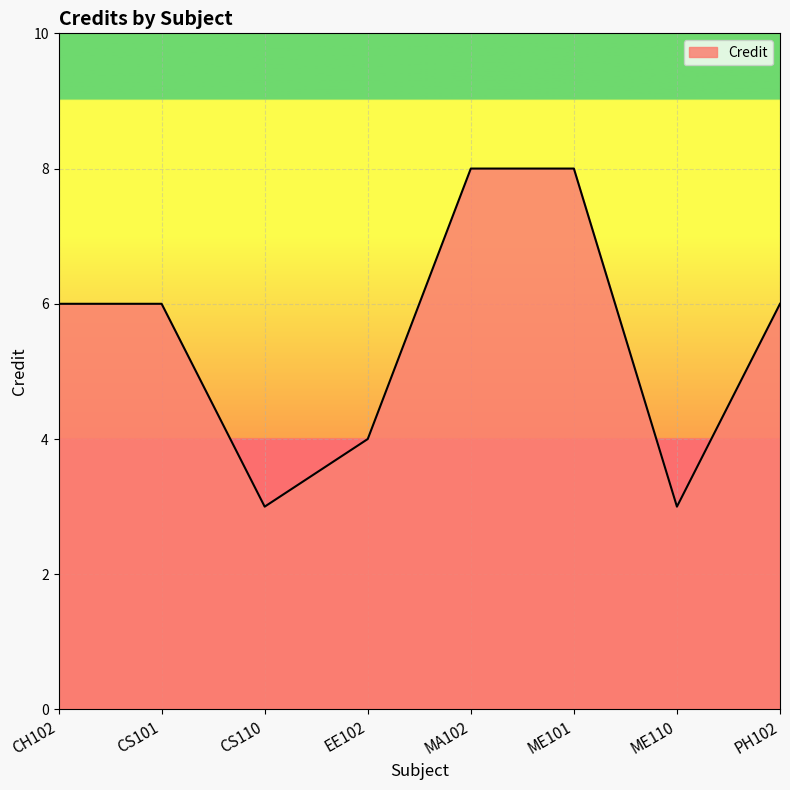

Reading left to right, transcribe all the data shown in this chart.

6	6	3	4	8	8	3	6